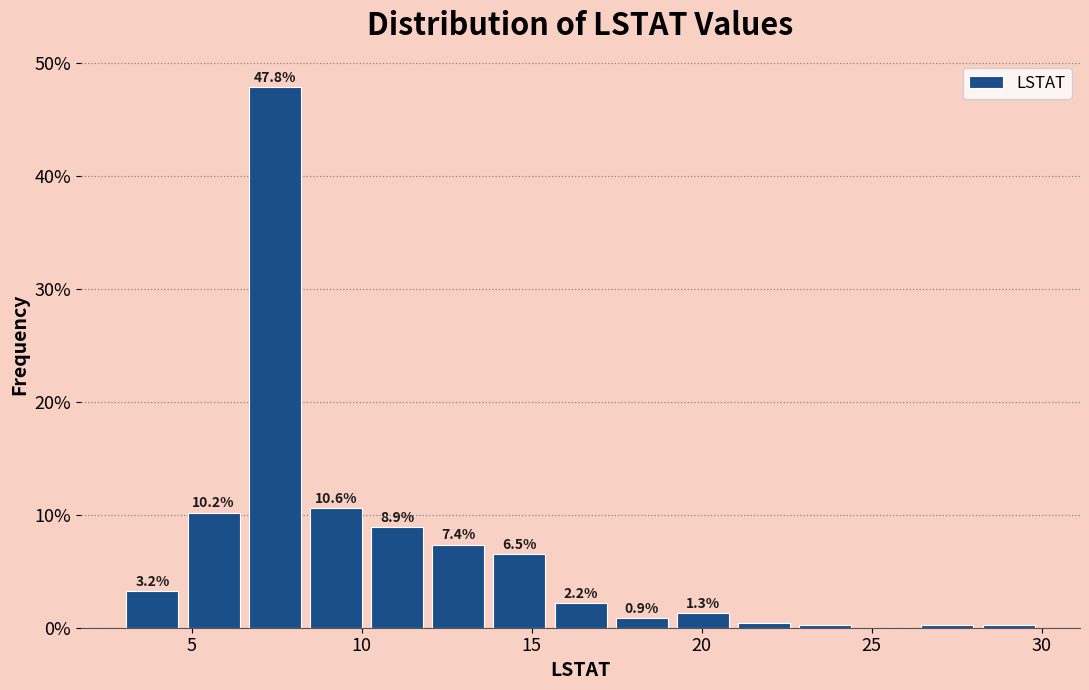

Read against the x-axis, roughly where is the centre of the tallest bar?

7.5